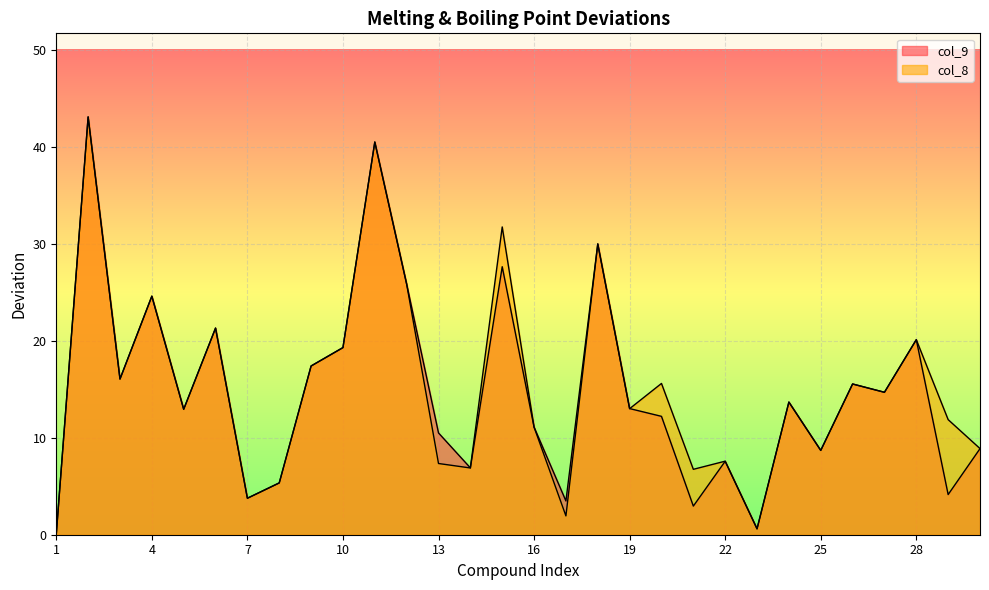

At which category is the sum across all series the highest?

2